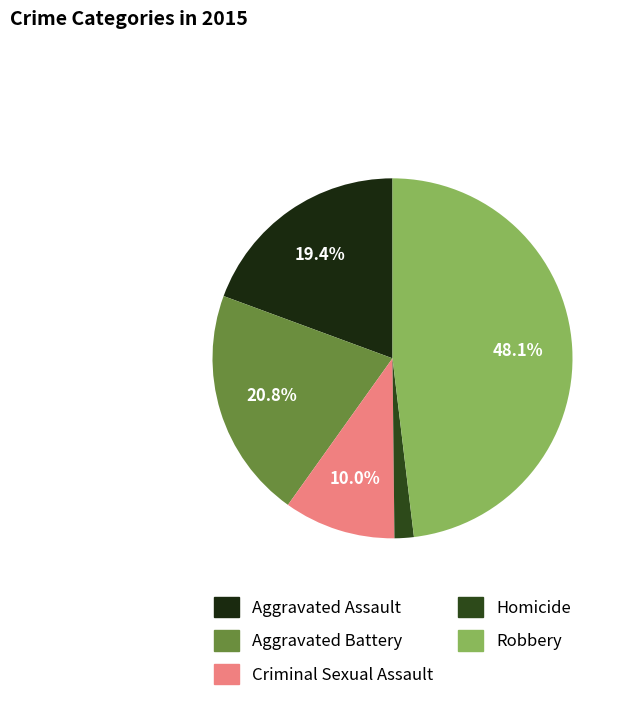

Does Criminal Sexual Assault account for over 50% of the chart?

No